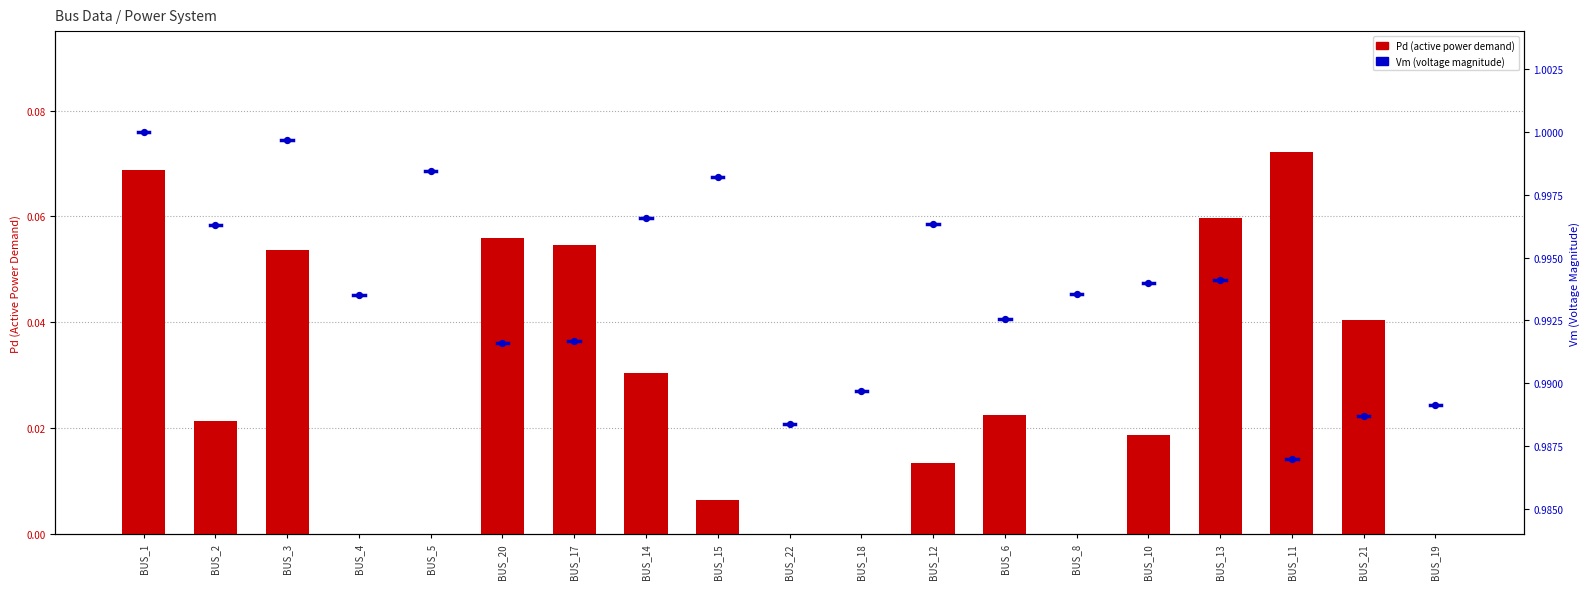

What is the total value across all series at BUS_8?

1.0